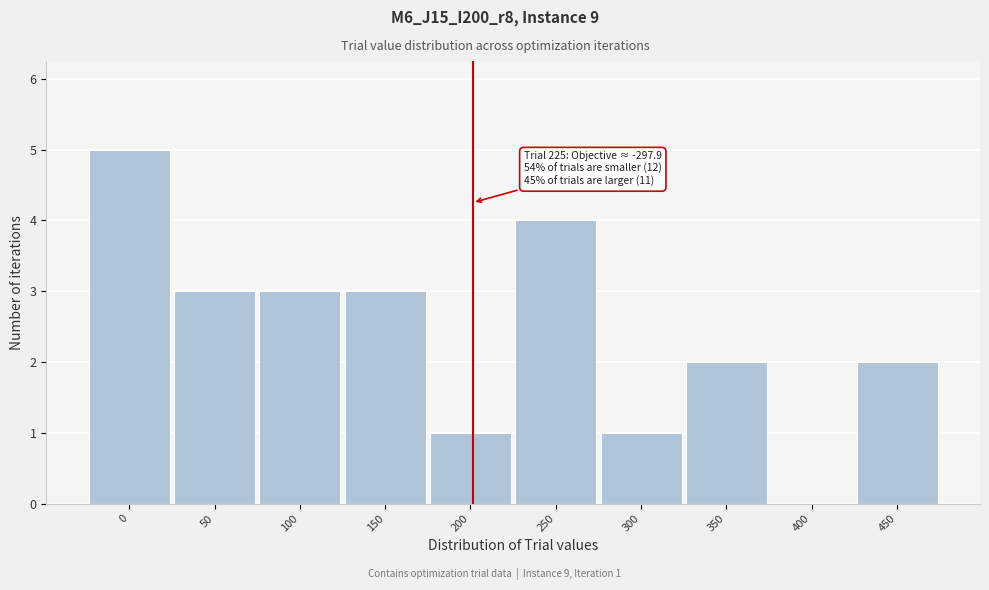

Reading left to right, list all the values displayed in this chart.

0=5	50=3	100=3	150=3	200=1	250=4	300=1	350=2	400=0	450=2